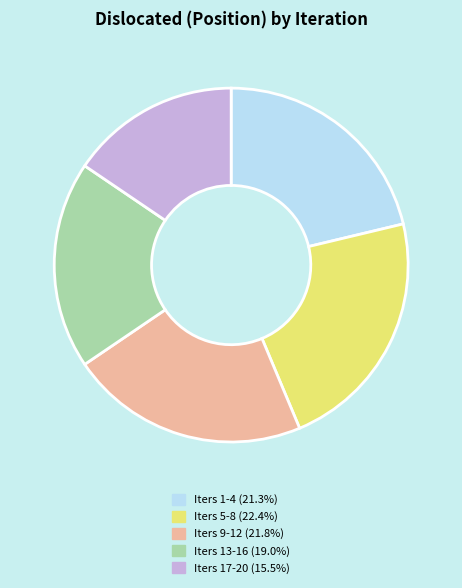

Does any single category account for the majority?

No